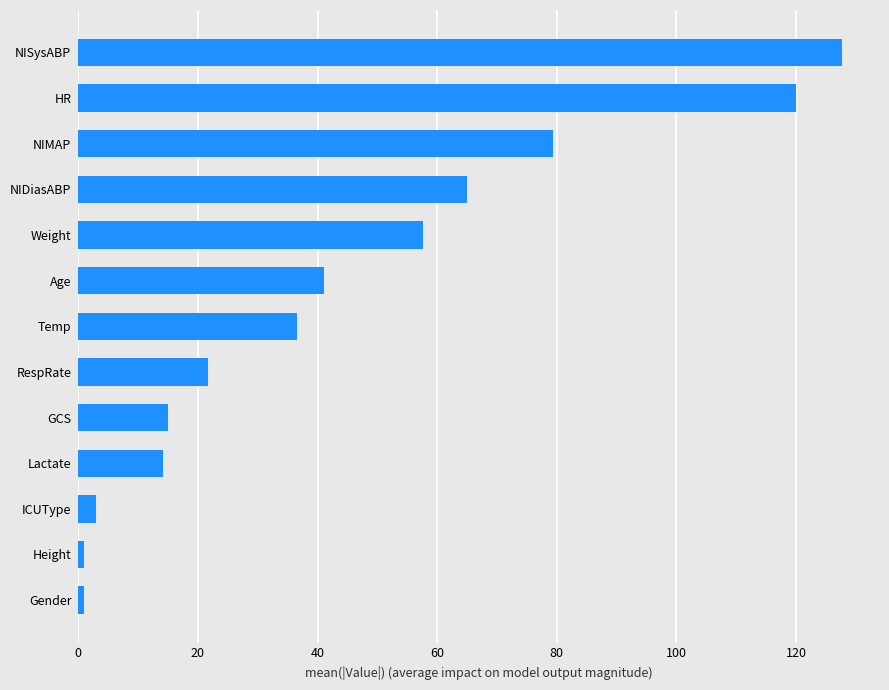

Which has a higher value, Lactate or RespRate?

RespRate